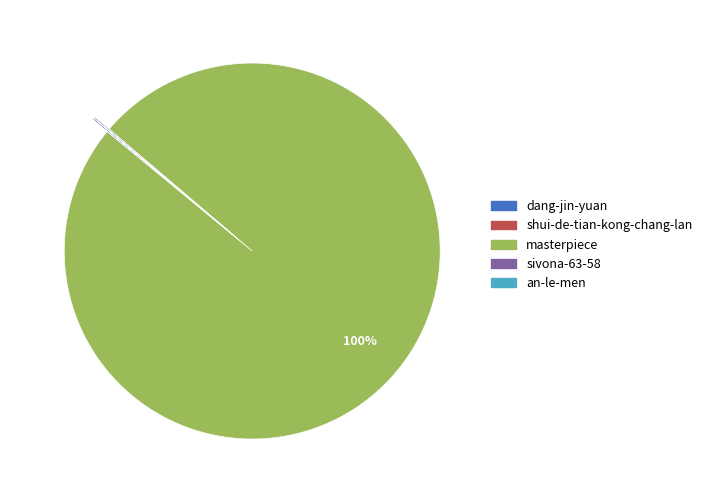

Which category accounts for the majority?

masterpiece